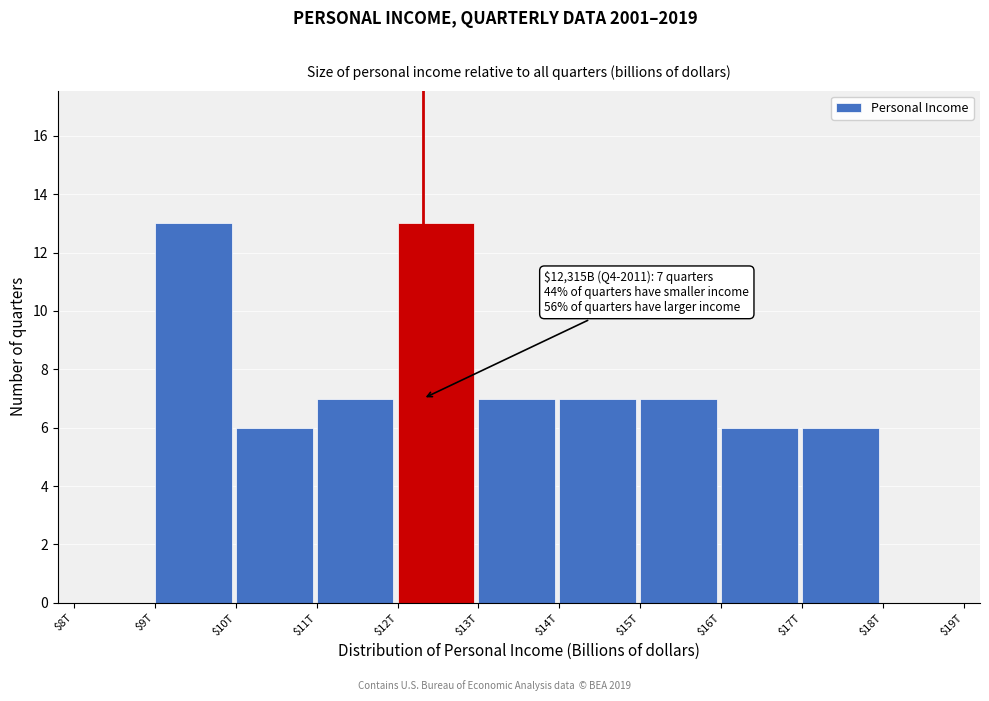

Is it true that the value at $12T is 21?

False